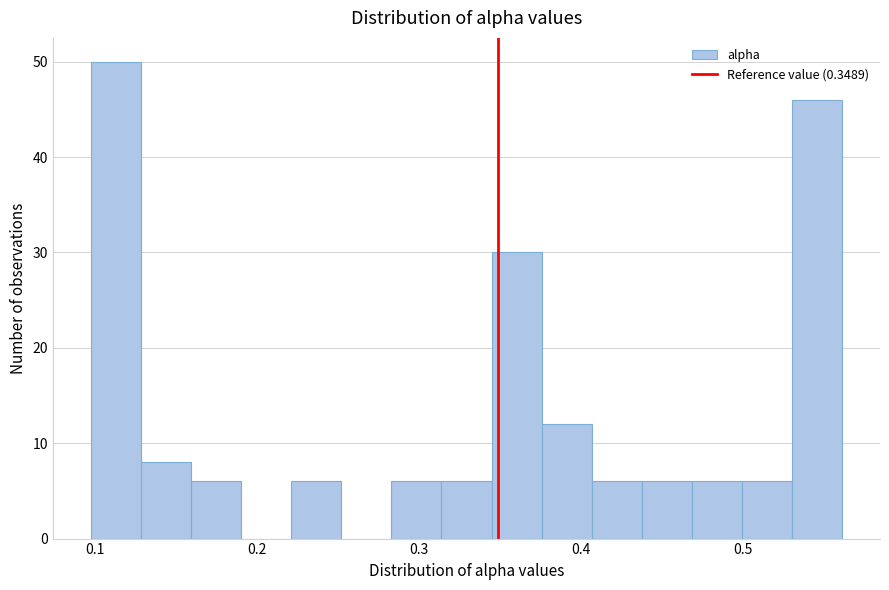

Read against the x-axis, roughly where is the centre of the tallest bar?

0.11